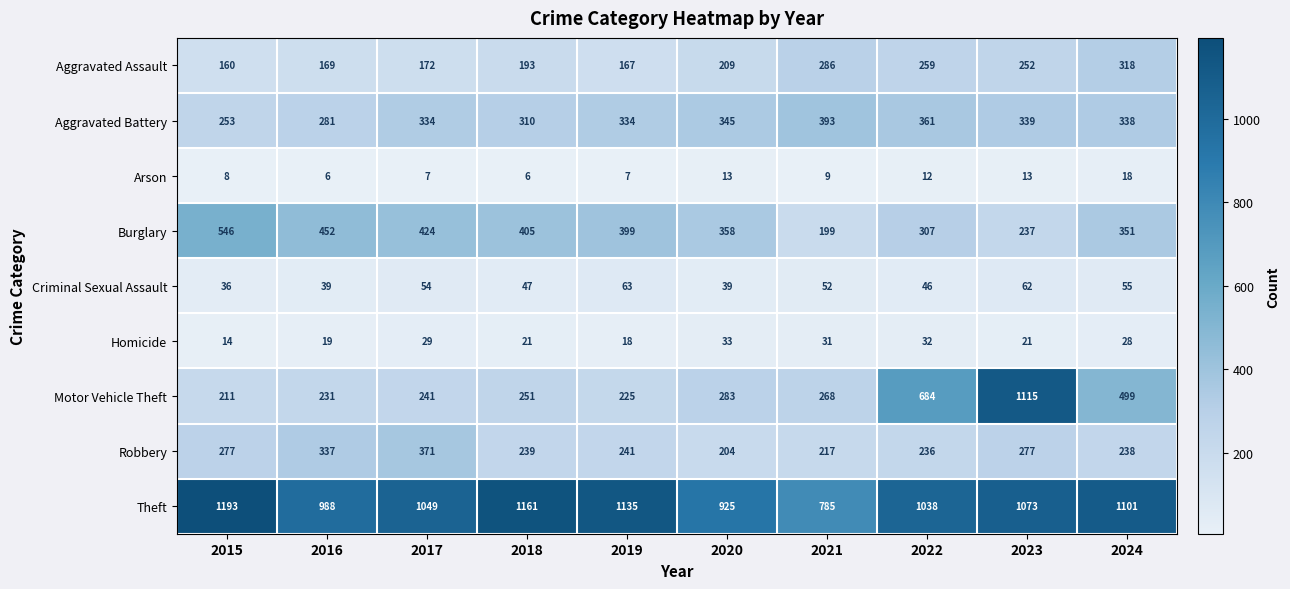

The Aggravated Battery series shows 685 at 2021. True or false?

False